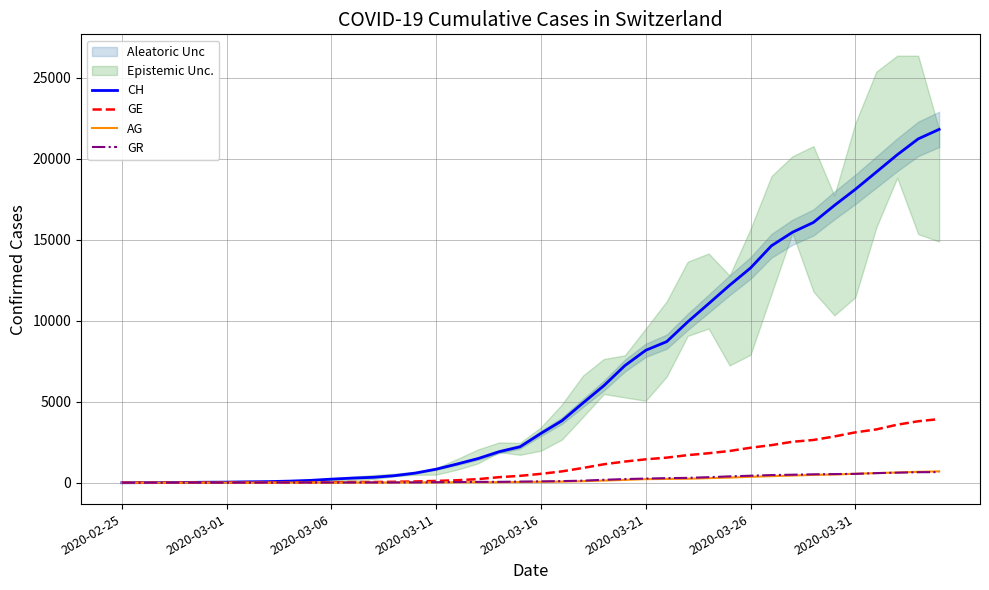

What is the difference between the GE values at 17 and 39?

3704